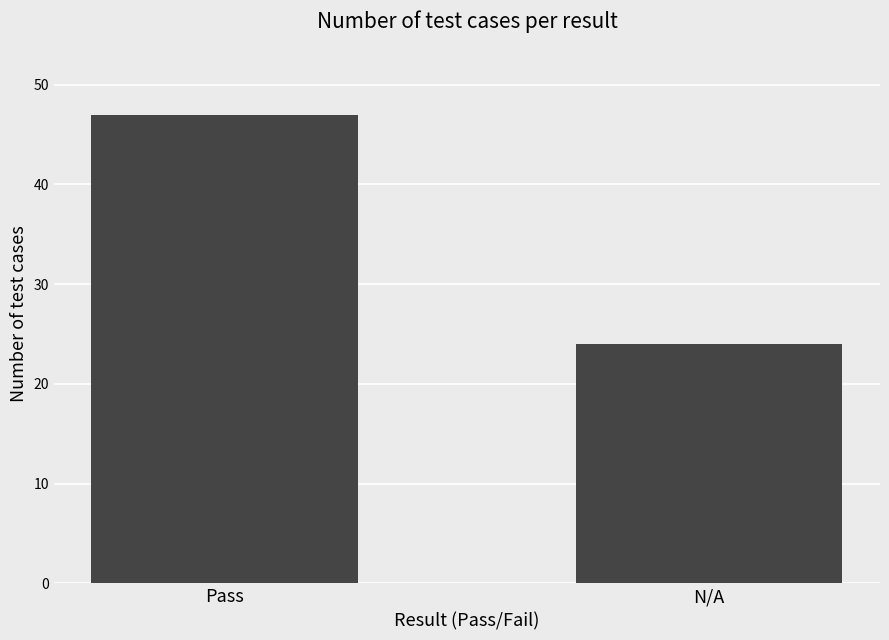

Reading left to right, list all the values displayed in this chart.

47	24